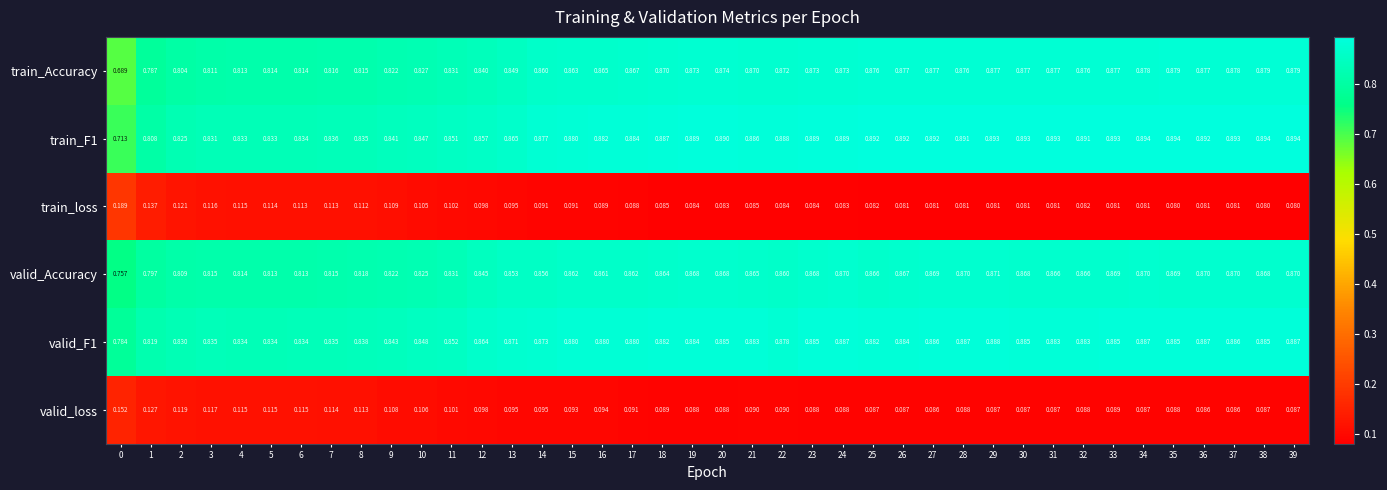

Is the value of train_F1 at 32 greater than the value of valid_Accuracy at 16?

Yes